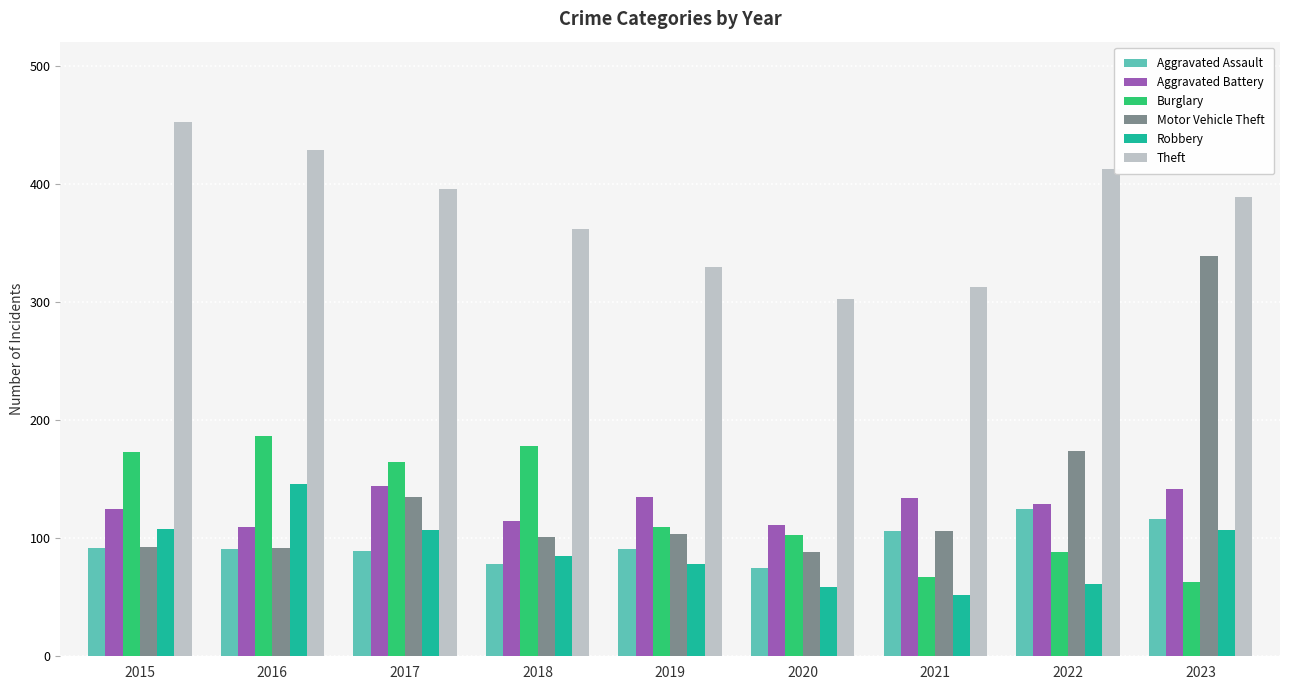

What is the total value across all series at 2015?

1044